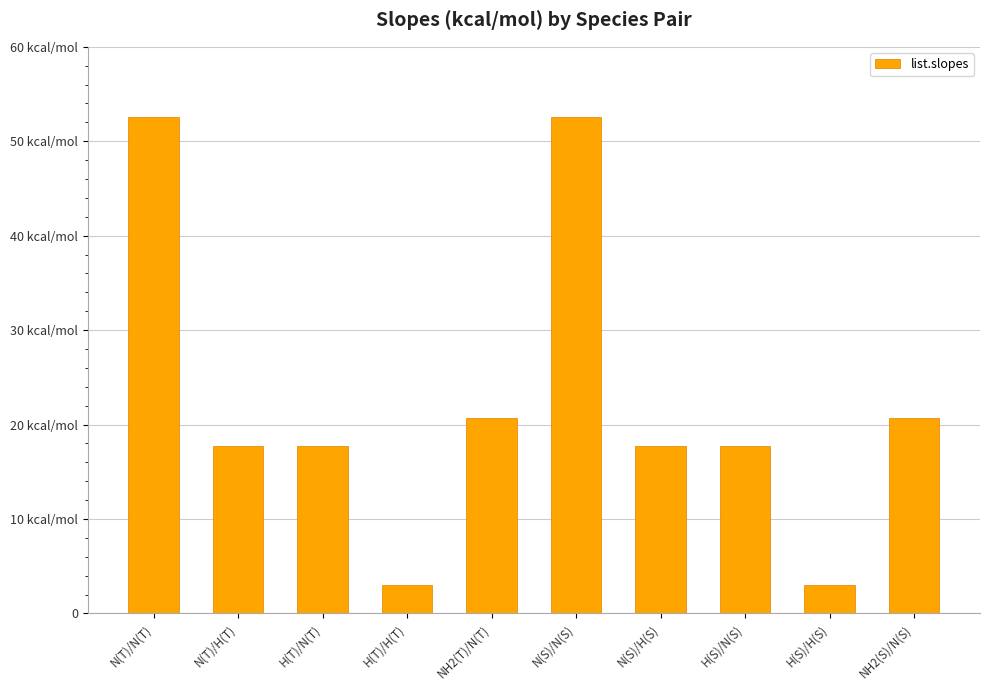

Does the chart contain any negative values?

No